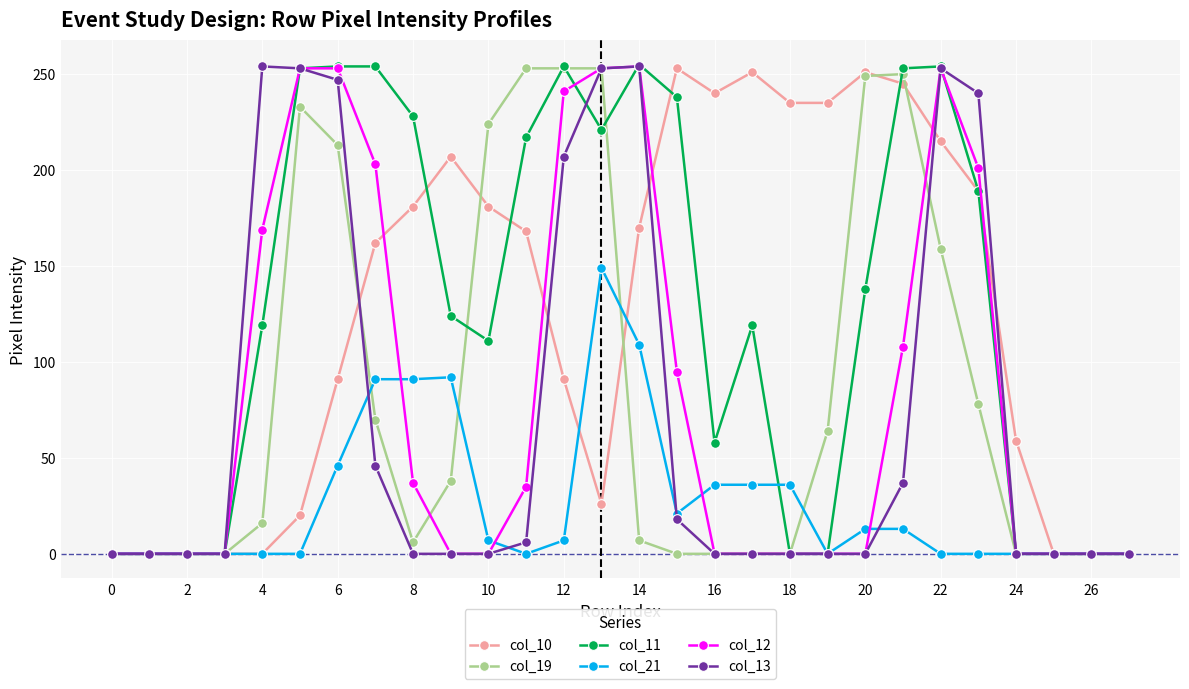

At how many categories does at least one series exceed 74?

20